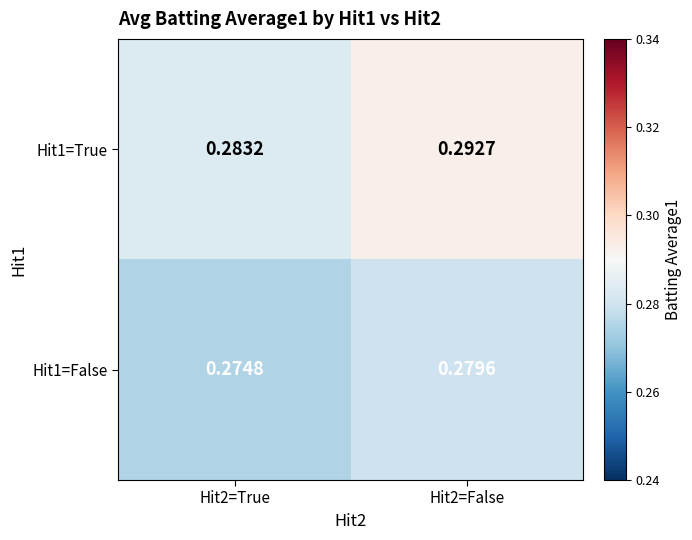

Which series has the largest total across all categories?

Hit1=True